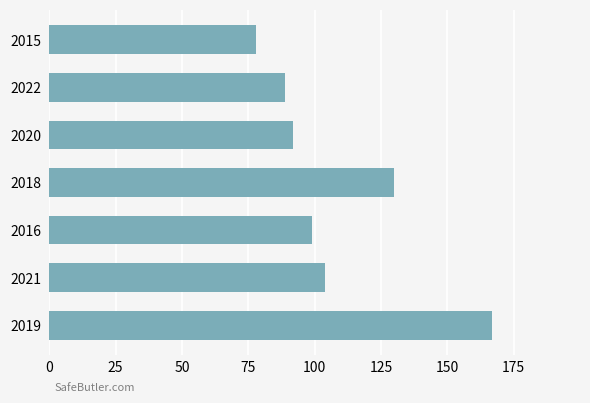

What is the minimum value shown in the chart?

78